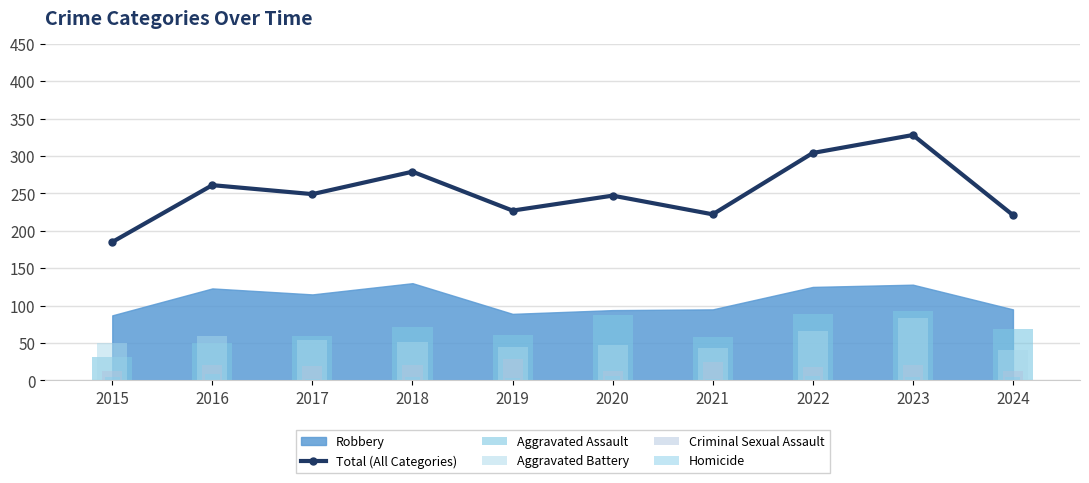

True or false: Total (All Categories) has a value of 126 at 2022.

False